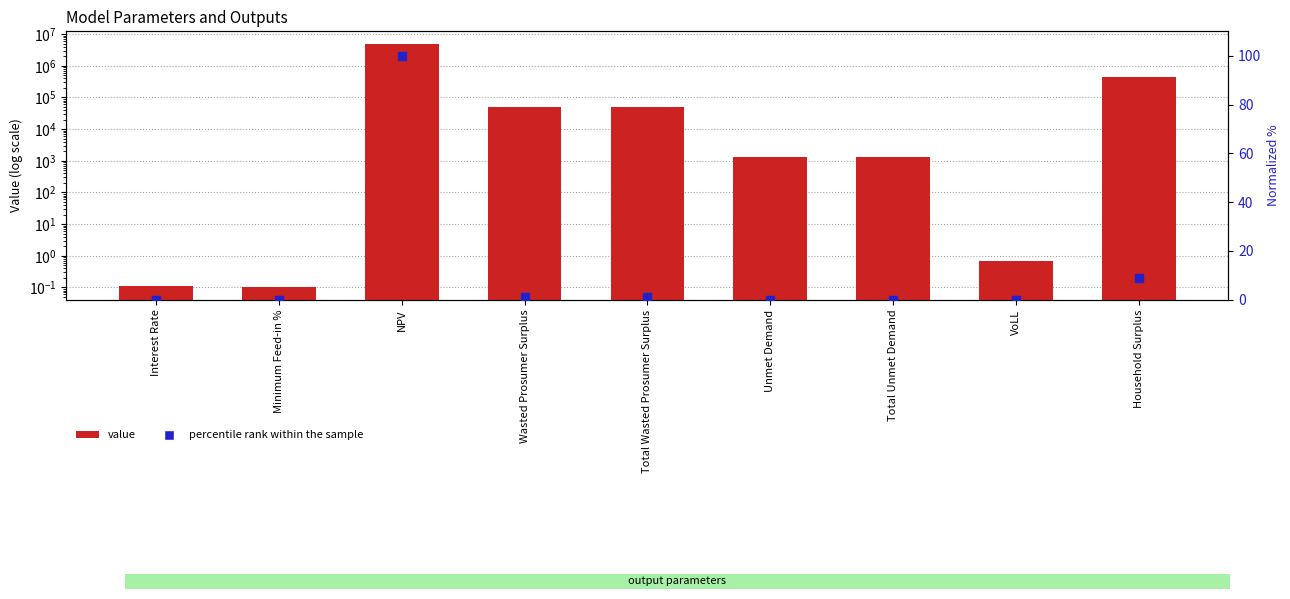

Which series reaches the maximum Y coordinate?

value